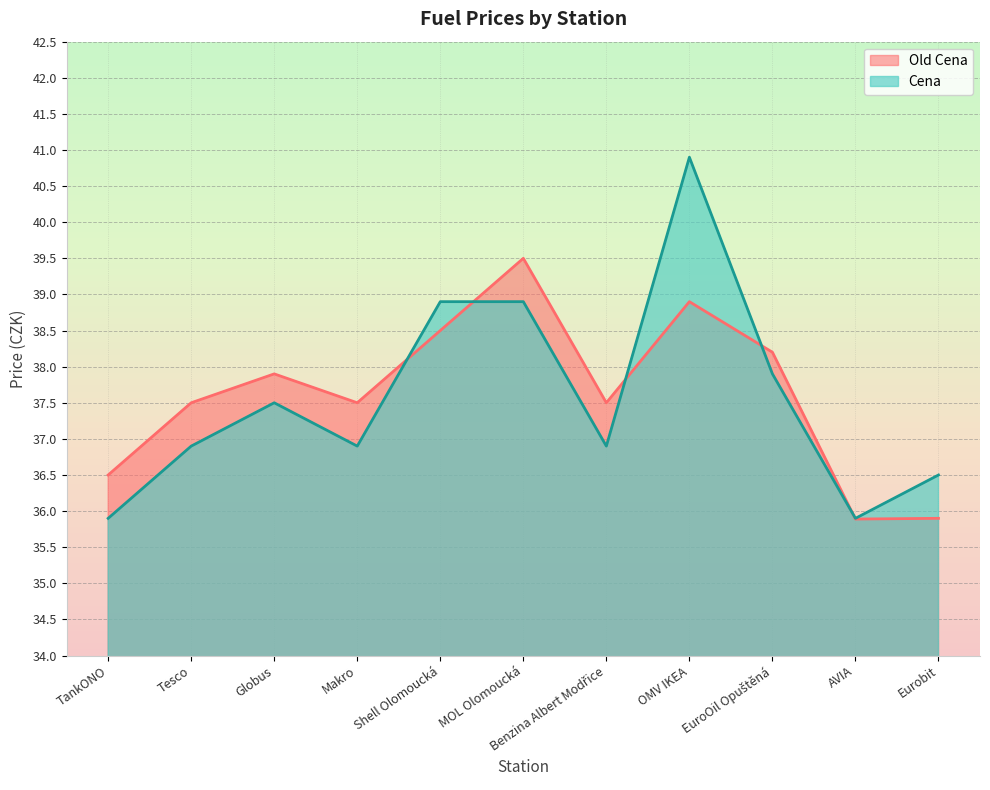

What is the label of the 5th point from the left?

Shell Olomoucká